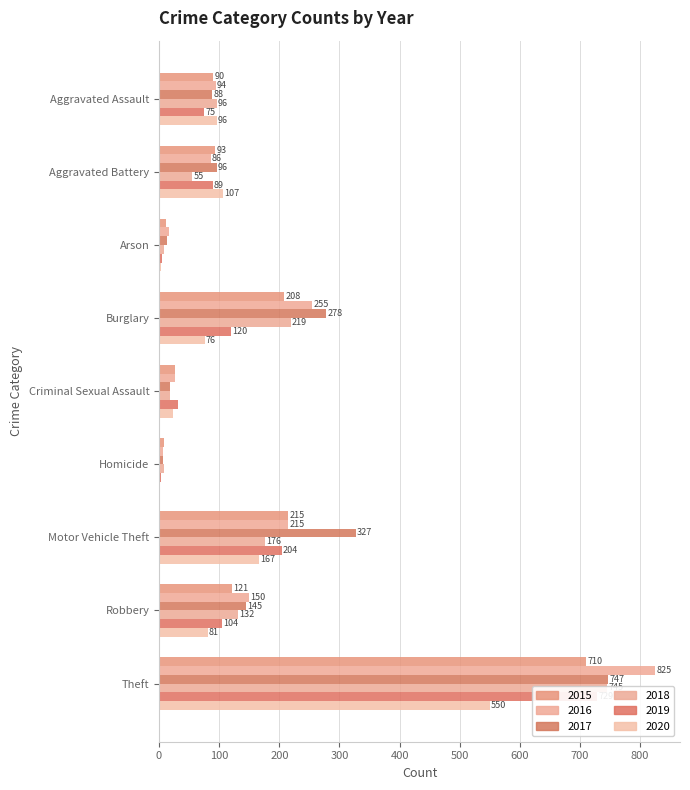

Rank the series by their maximum value, from lowest to highest.

2020, 2015, 2019, 2018, 2017, 2016